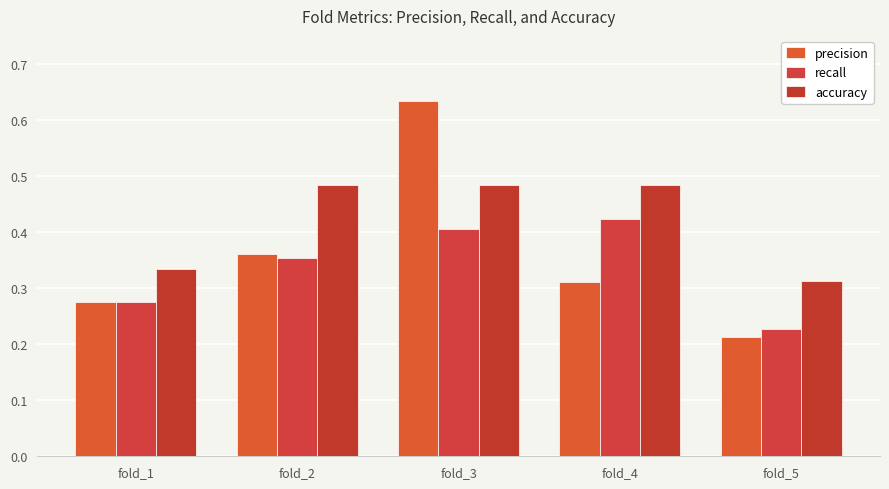

How many groups of bars are there?

5